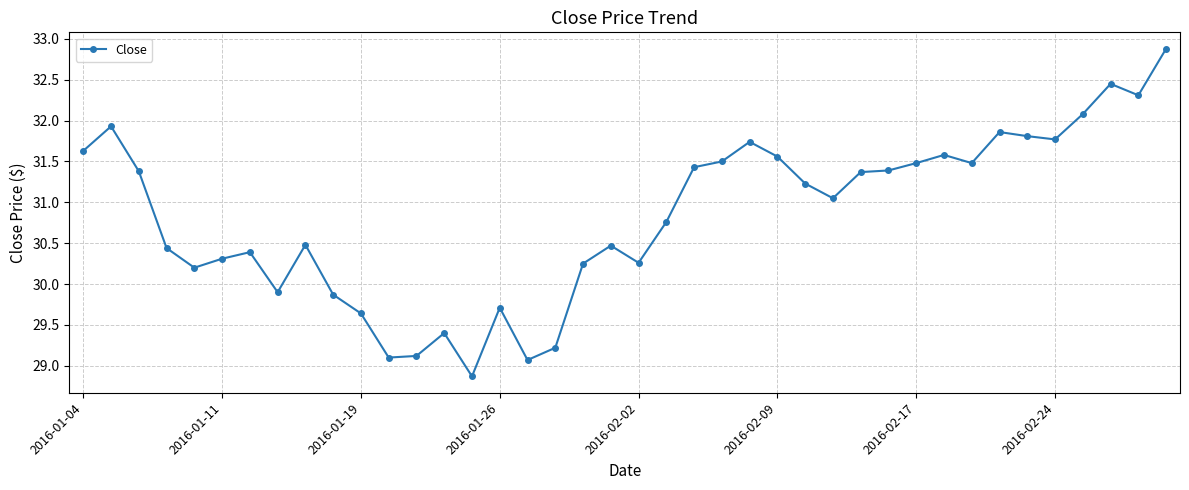

What is the smallest value displayed?

28.9